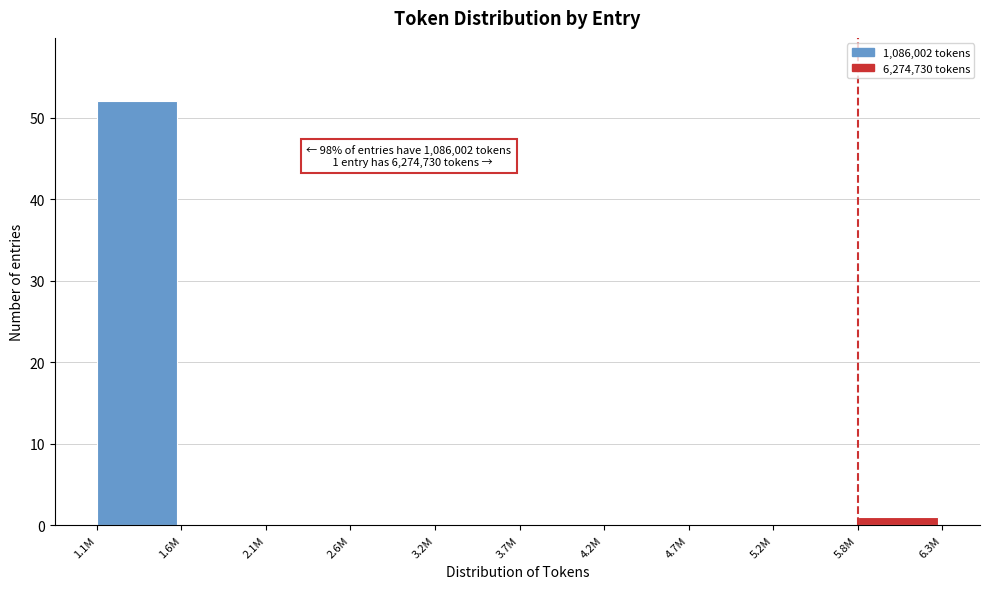

Reading right to left, list all the values displayed in this chart.

5.8M=1	5.2M=0	4.7M=0	4.2M=0	3.7M=0	3.2M=0	2.6M=0	2.1M=0	1.6M=0	1.1M=52